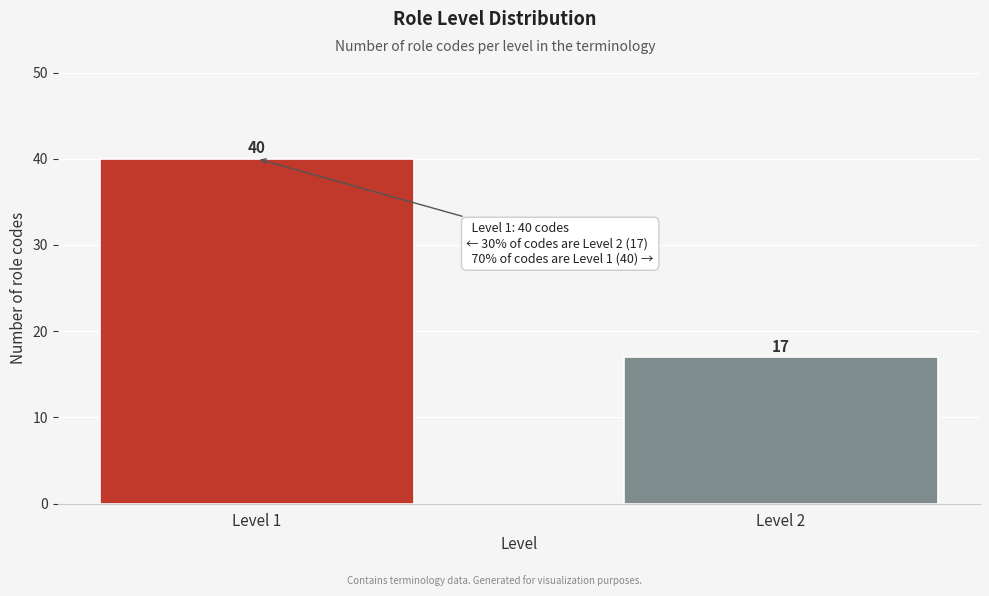

Reading left to right, what are all the values shown in this chart?

Level 1=40	Level 2=17